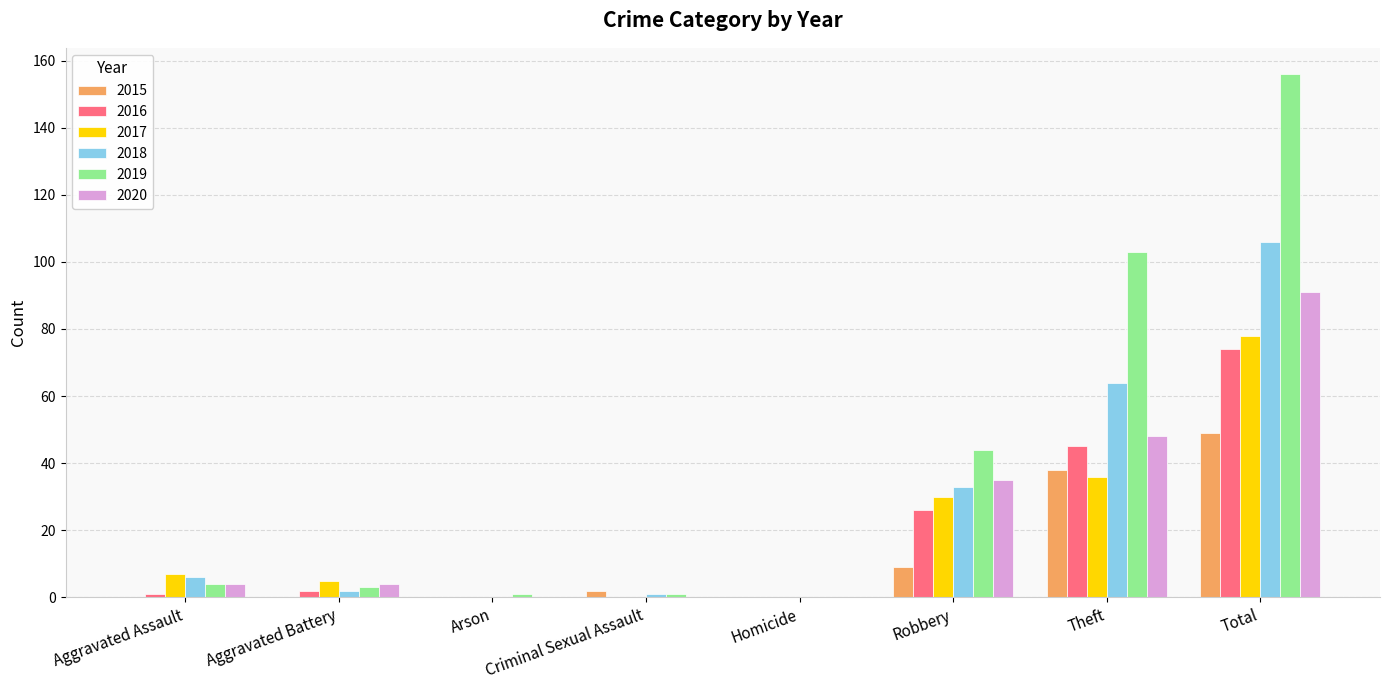

Reading left to right, what are all the values shown in this chart?

2015: 0	0	0	2	0	9	38	49
2016: 1	2	0	0	0	26	45	74
2017: 7	5	0	0	0	30	36	78
2018: 6	2	0	1	0	33	64	106
2019: 4	3	1	1	0	44	103	156
2020: 4	4	0	0	0	35	48	91